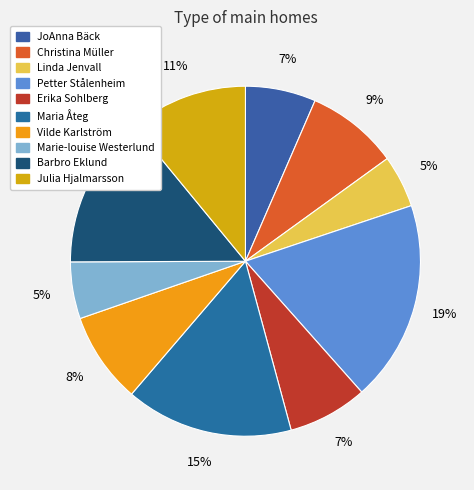

To the nearest percent, what percentage of the pie is JoAnna Bäck?

7%